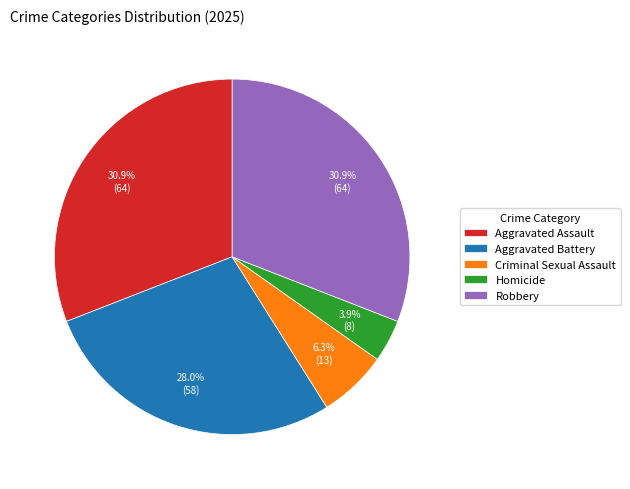

What is the smallest slice in the pie chart?

Homicide